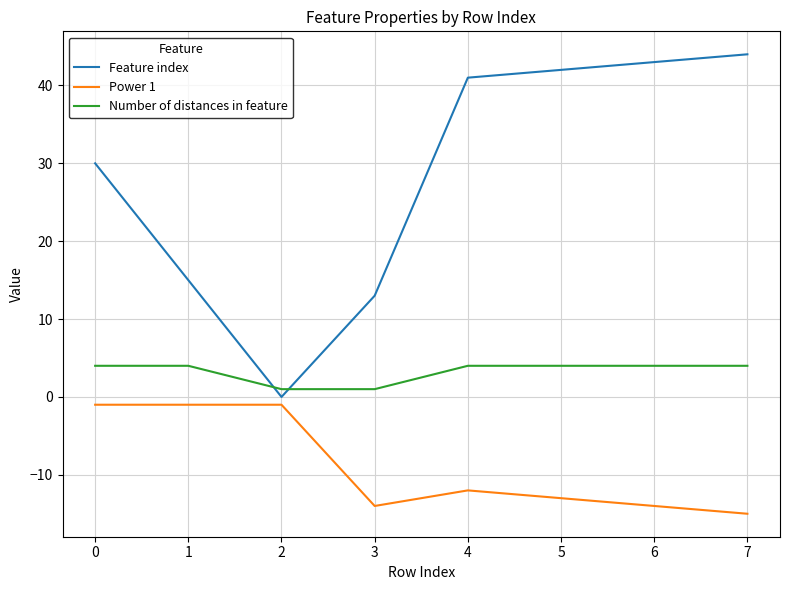

What are all the series names shown in the legend?

Feature index, Power 1, Number of distances in feature